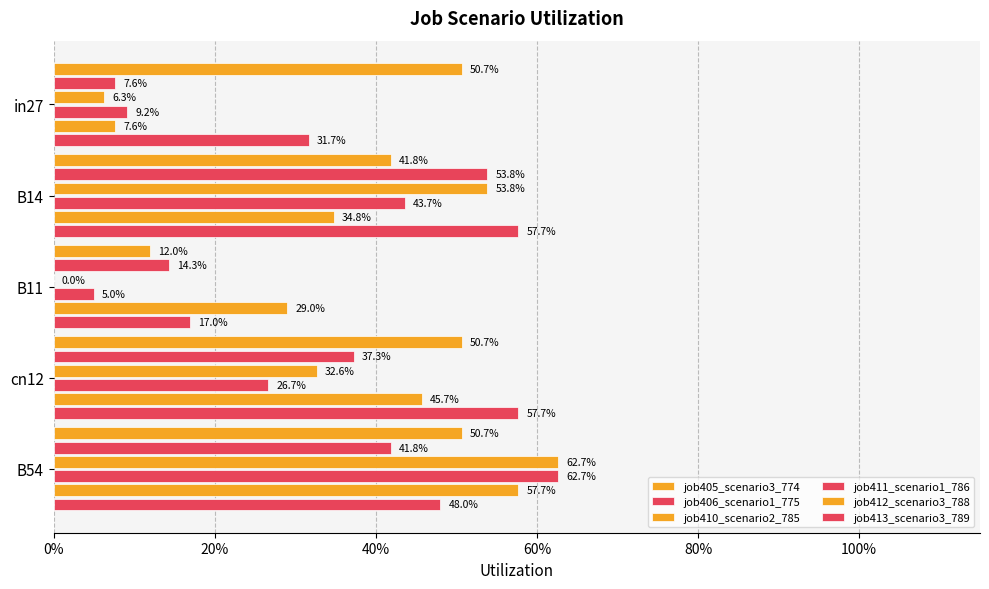

What is the sum of all job412_scenario3_788 values?

1.7